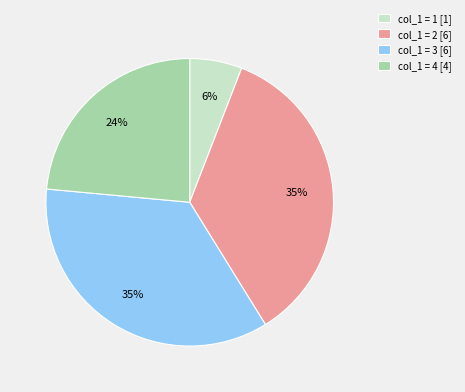

Which has a higher value, col_1 = 4 [4] or col_1 = 2 [6]?

col_1 = 2 [6]